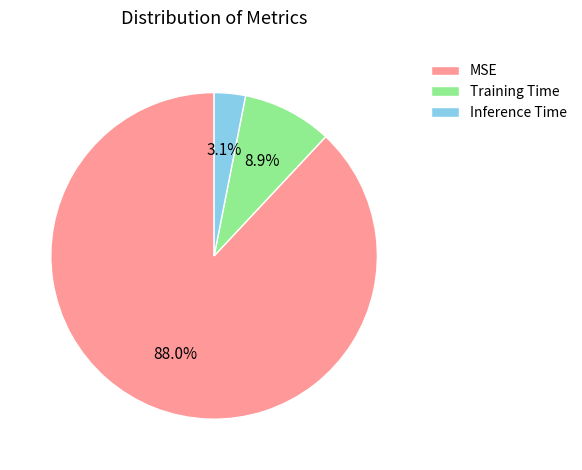

Which slice is the largest?

MSE